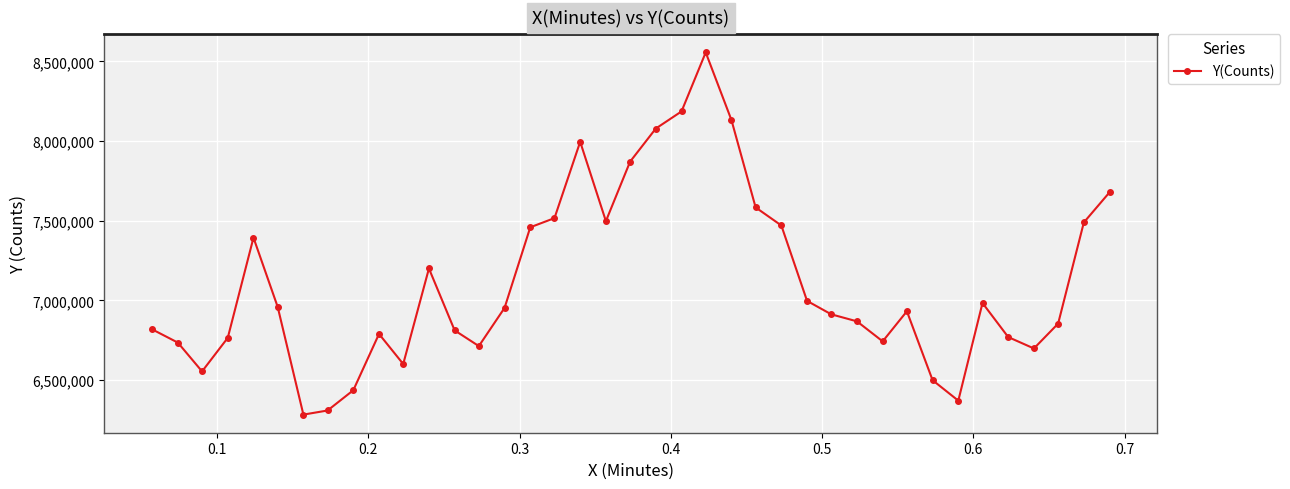

How many categories are shown in the chart?

39